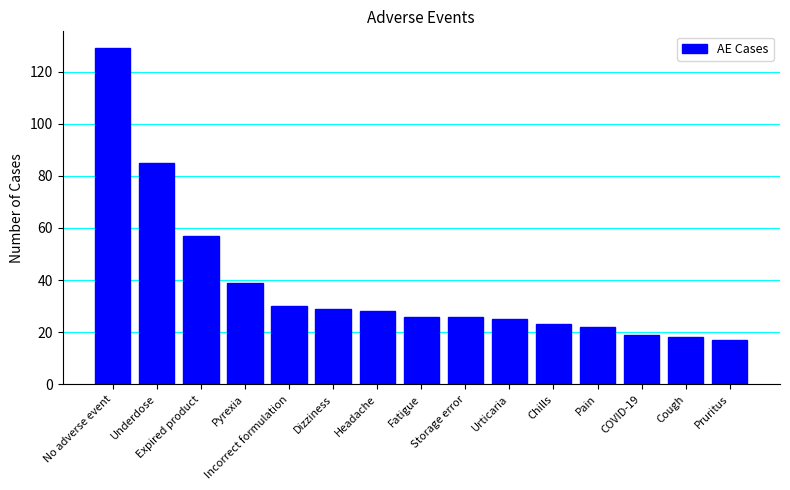

What position from the right is Incorrect formulation?

11